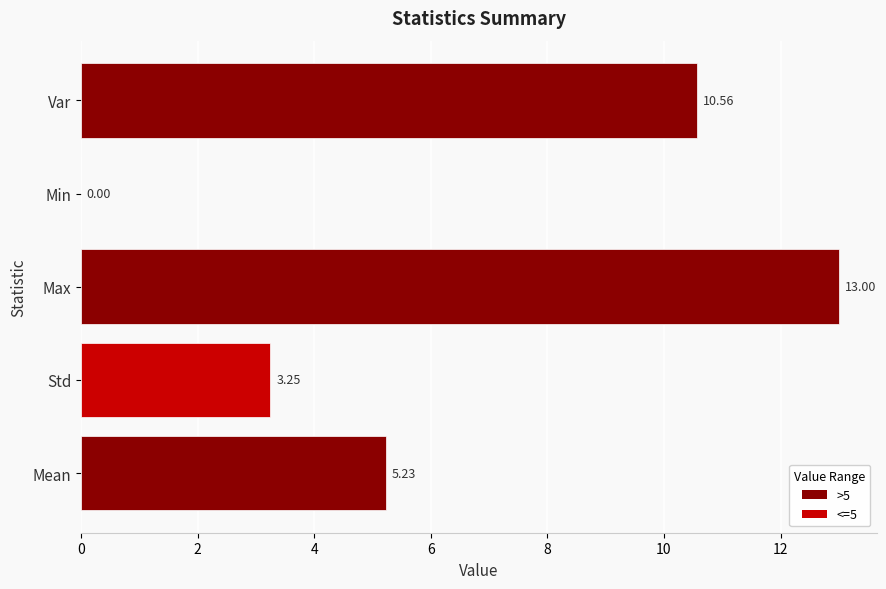

What is the sum of all values?

32.0